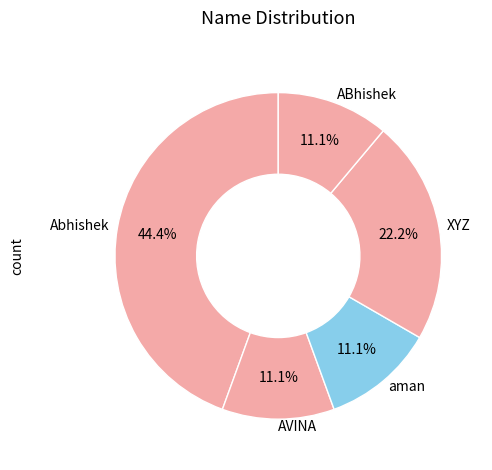

Between Abhishek and ABhishek, which is larger?

Abhishek